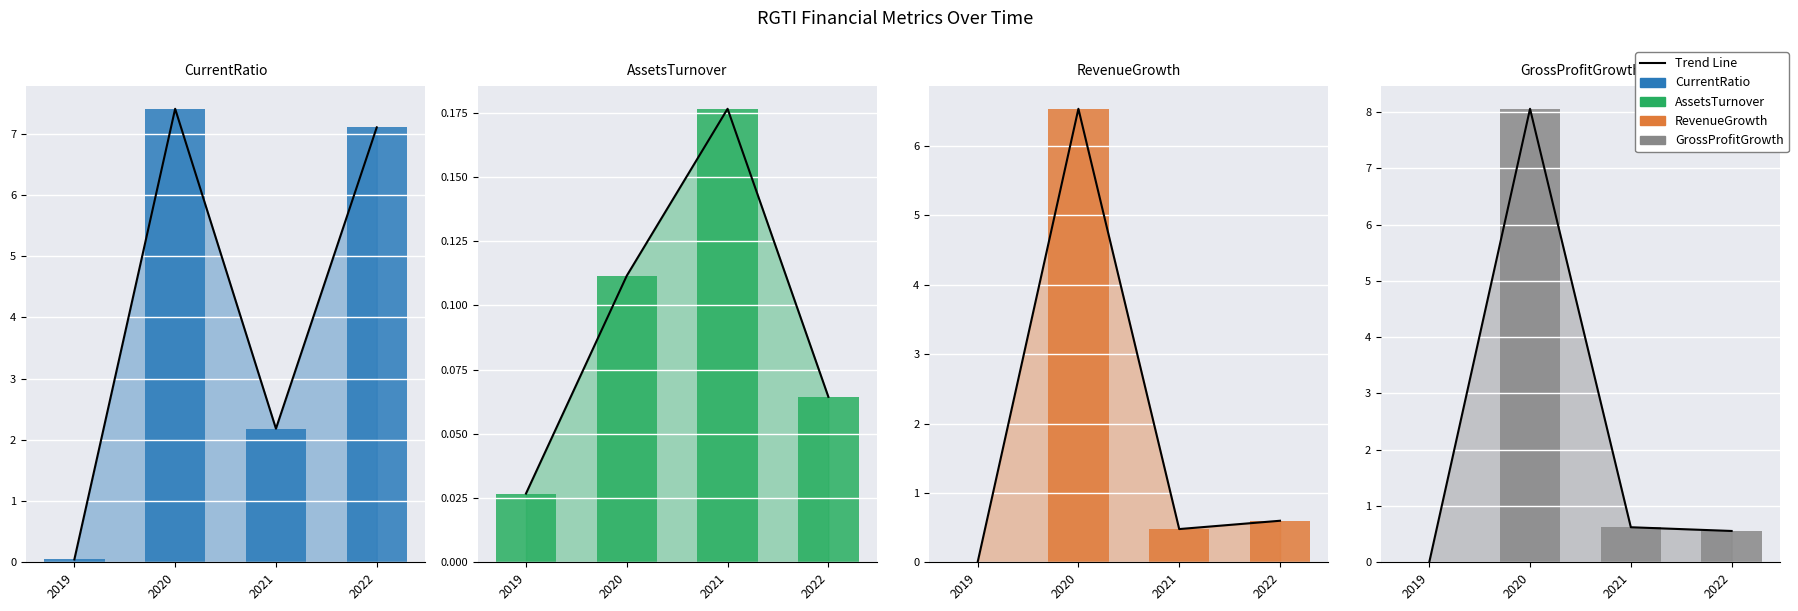

How many bars are there in each group?

4